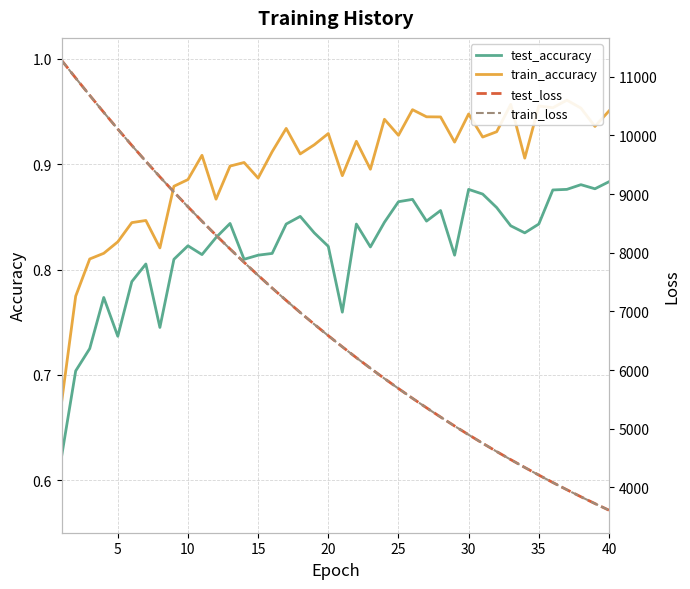

What is the greatest value displayed?

11277.9